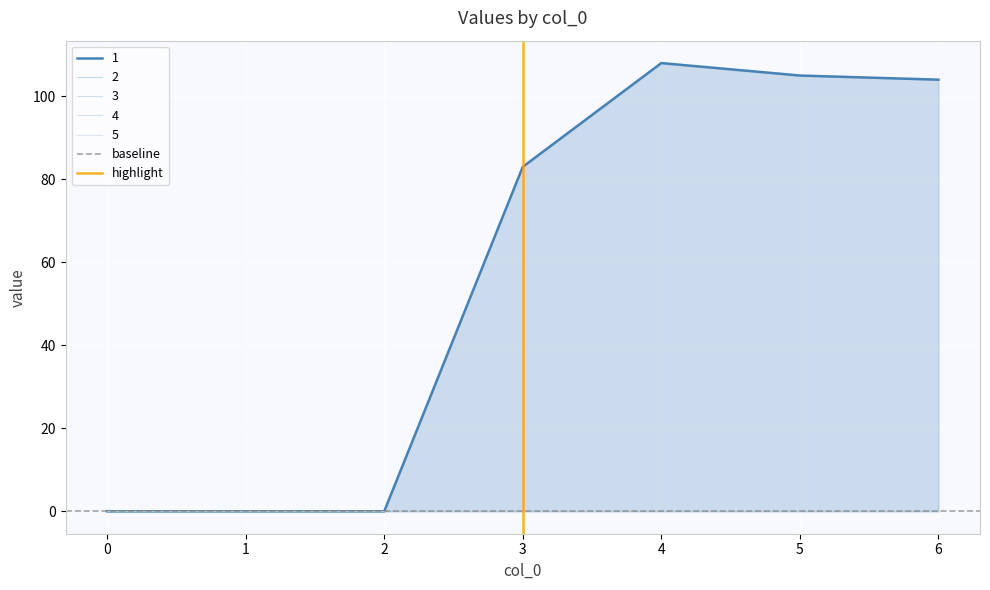

Does the chart display data point markers on the line(s)?

No